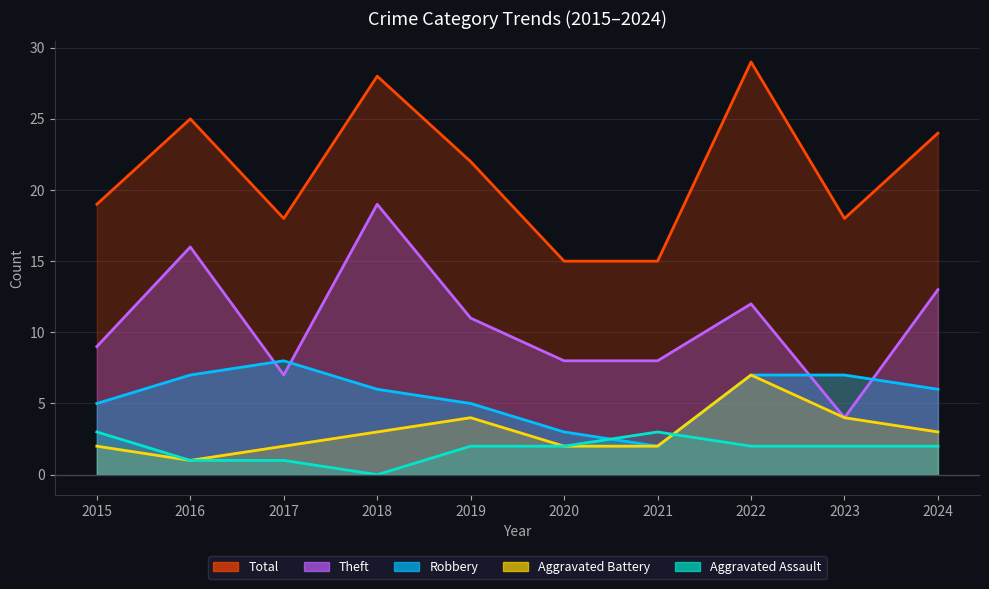

What is the sum of all Aggravated Battery values?

30